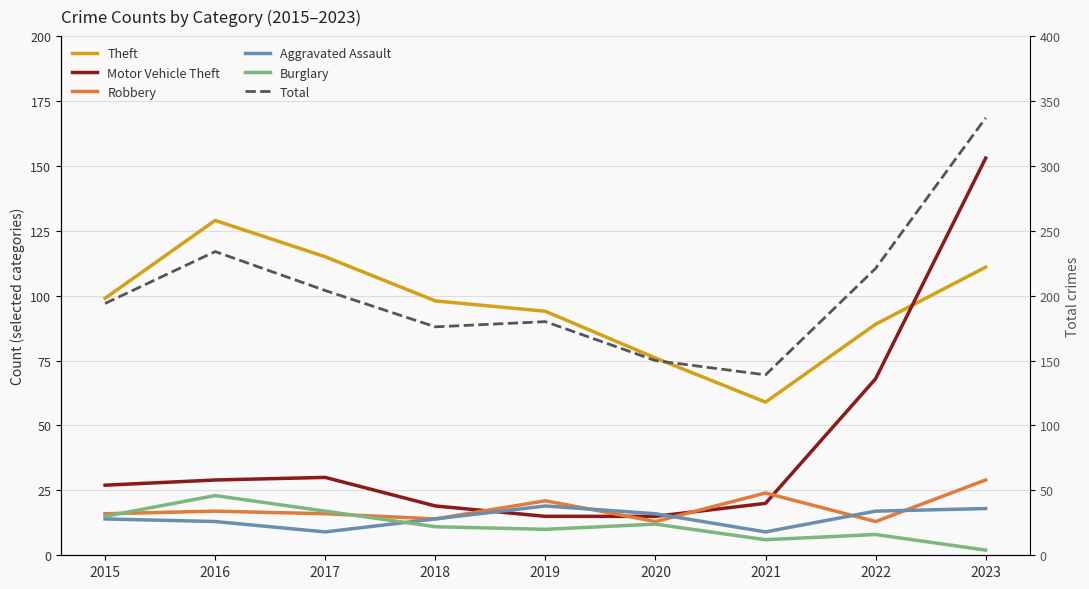

What is the value of the Theft point at the 7th from the left?

59